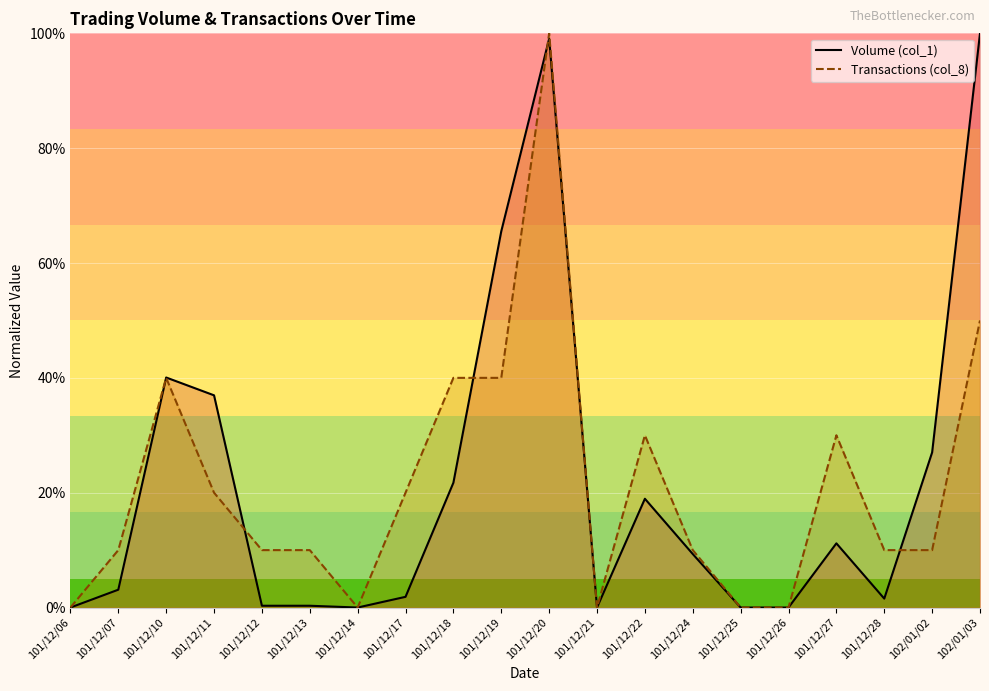

How many lines are shown in the chart?

2